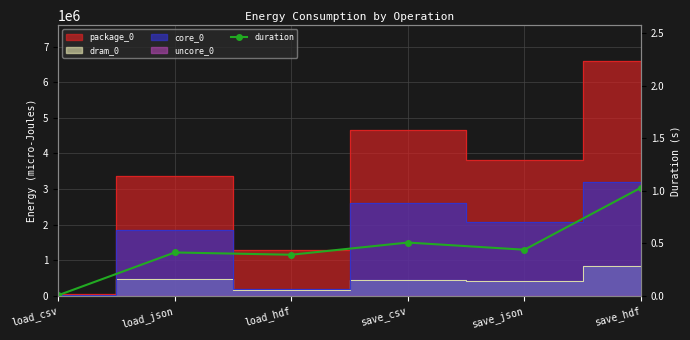

What position from the left is load_hdf?

3